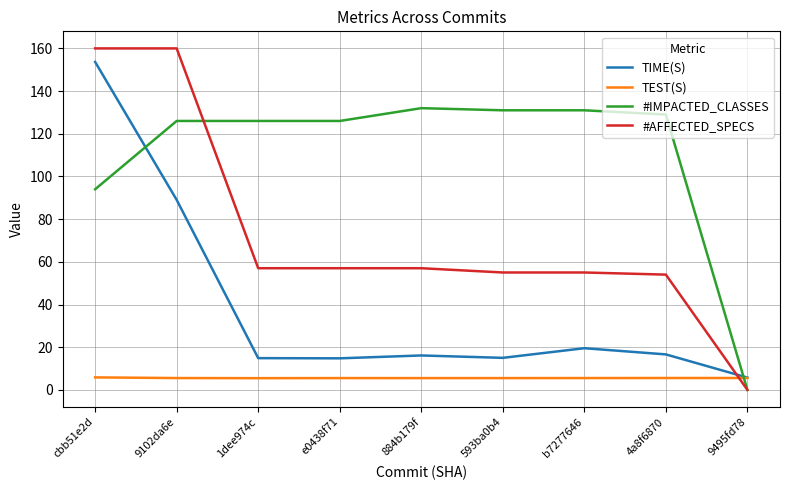

Which category has the lowest value across all series?

9495fd78